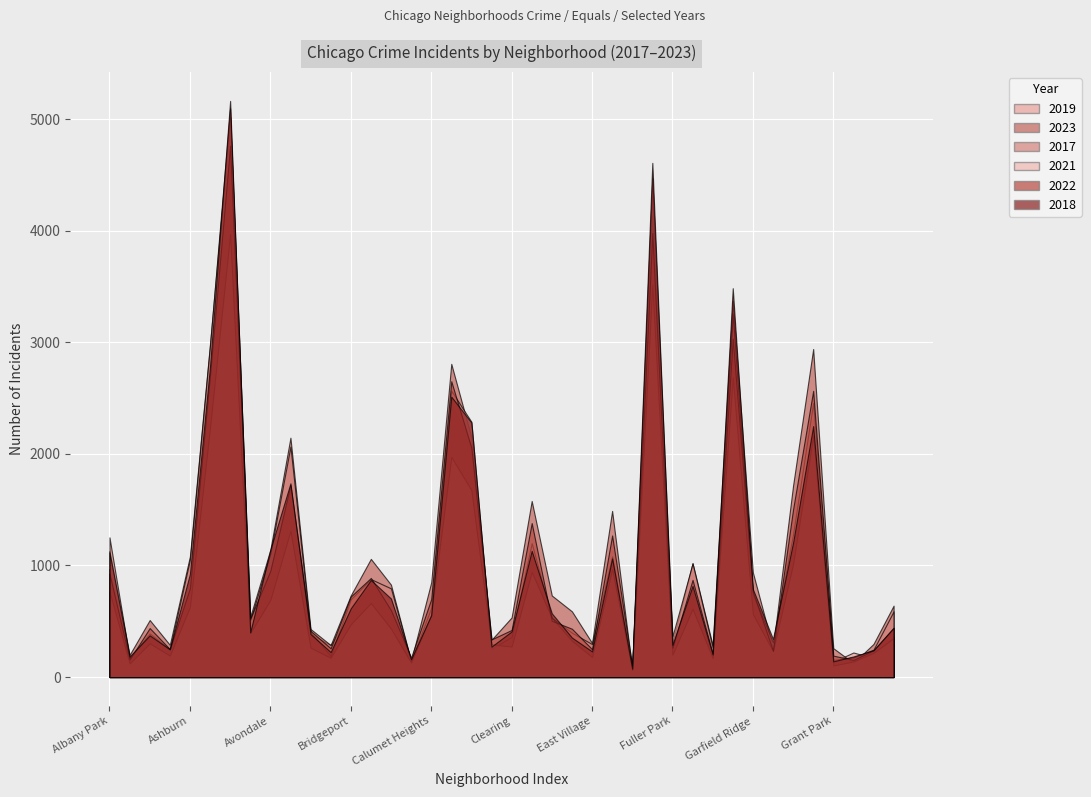

At which category is the sum across all series the highest?

Austin